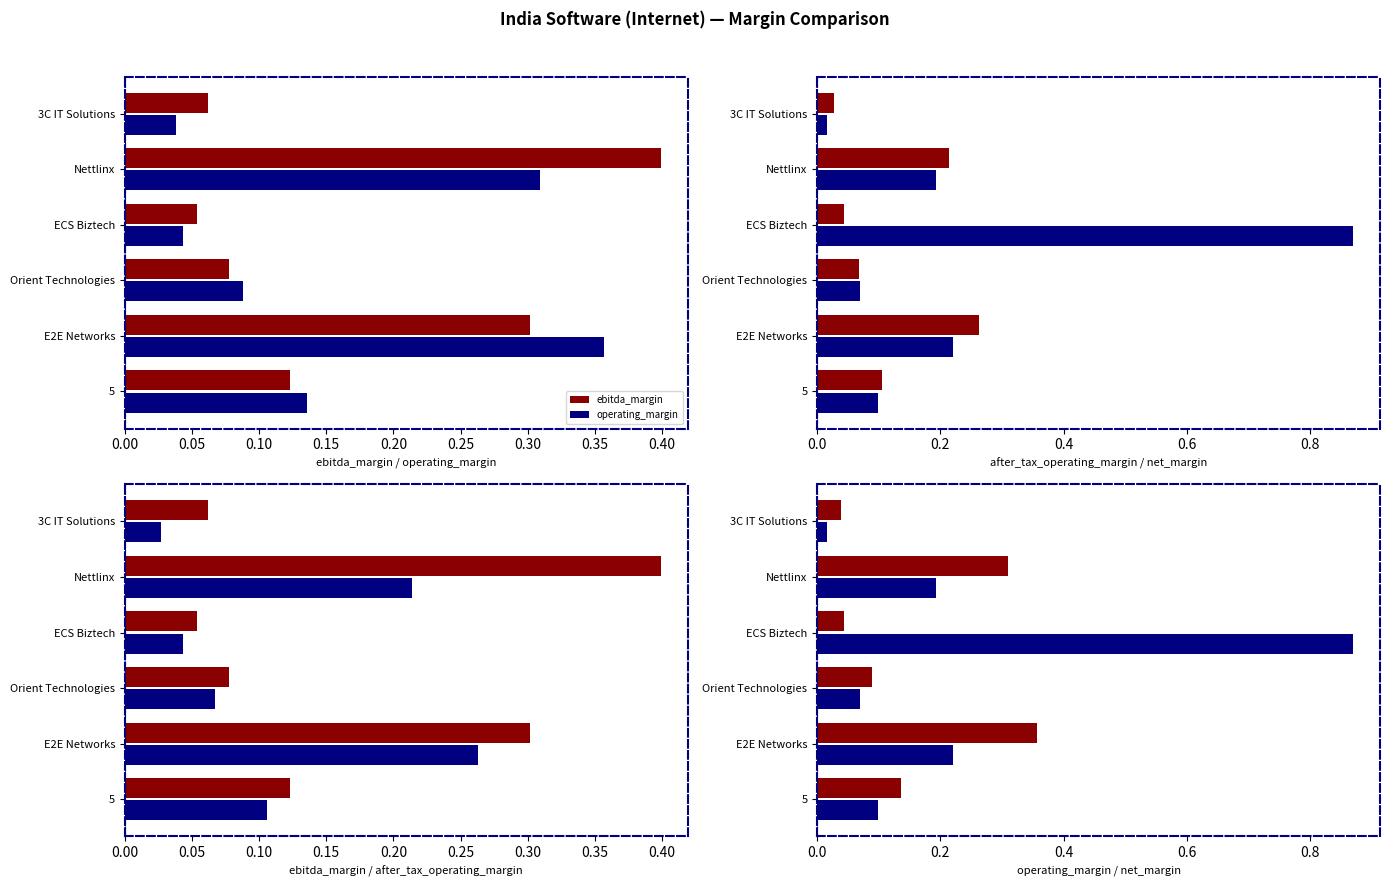

What is the total value across all series at Nettlinx?

1.1